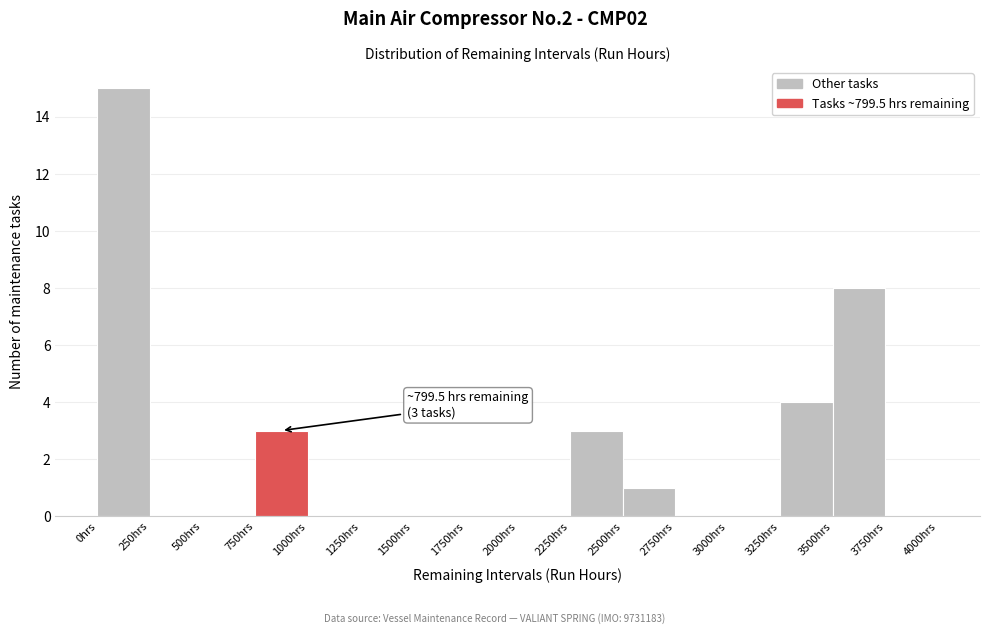

Which range on the x-axis has the tallest bar?

0 to 250